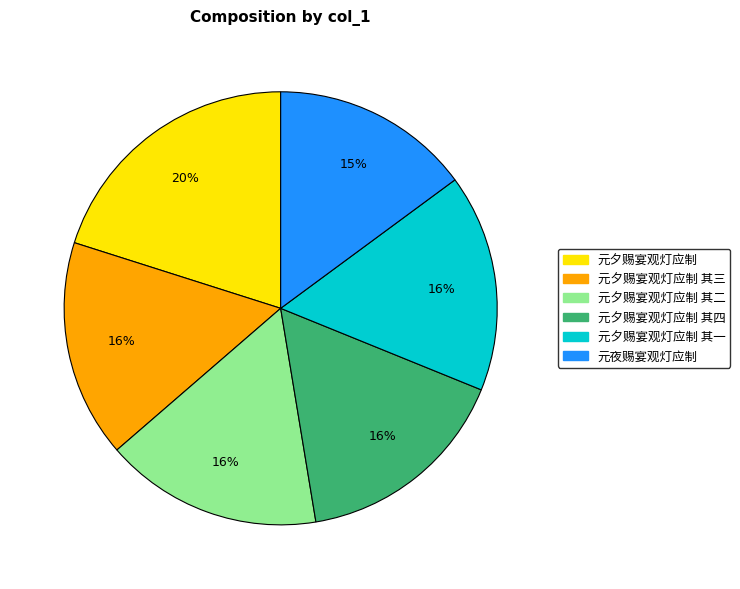

To the nearest percent, what is the average slice percentage?

17%